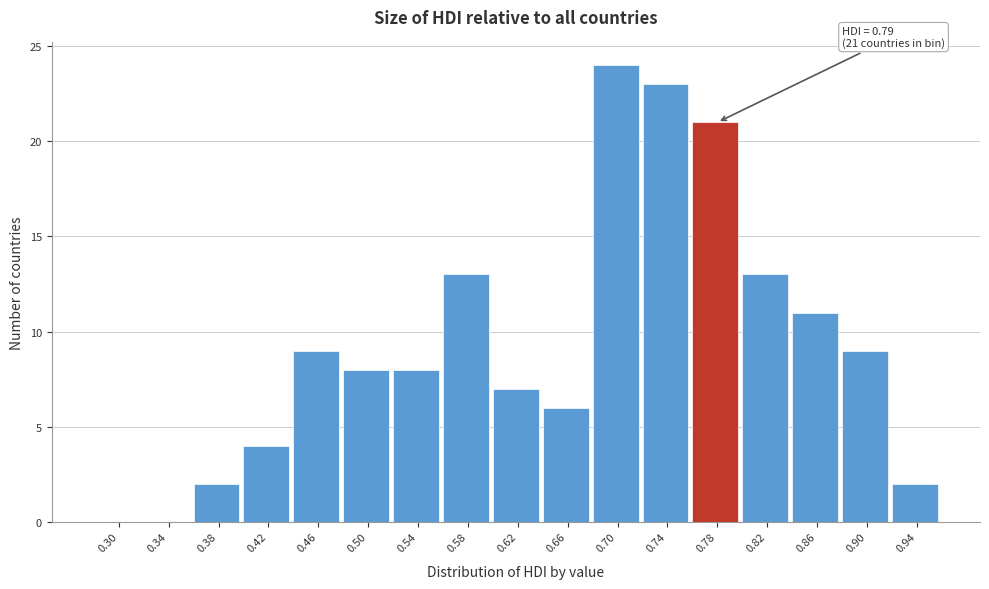

Reading right to left, list all the values displayed in this chart.

0.94=2	0.90=9	0.86=11	0.82=13	0.78=21	0.74=23	0.70=24	0.66=6	0.62=7	0.58=13	0.54=8	0.50=8	0.46=9	0.42=4	0.38=2	0.34=0	0.30=0